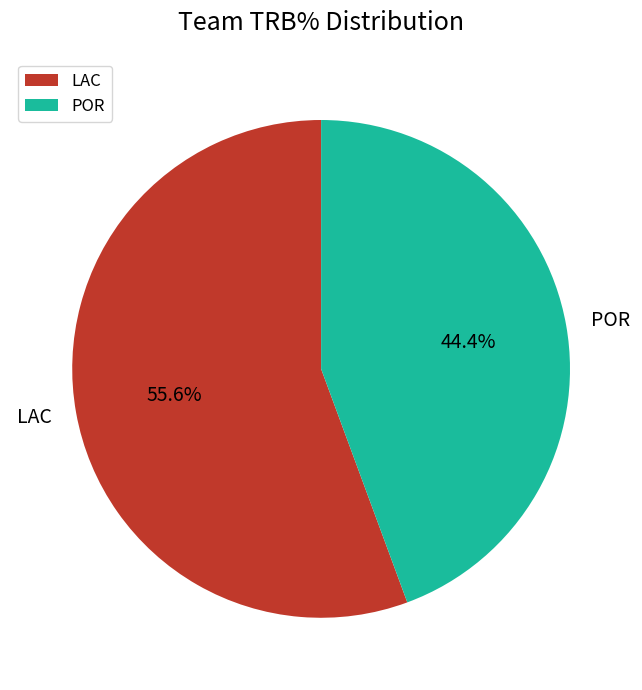

How much of the chart is everything except LAC?

44.4%